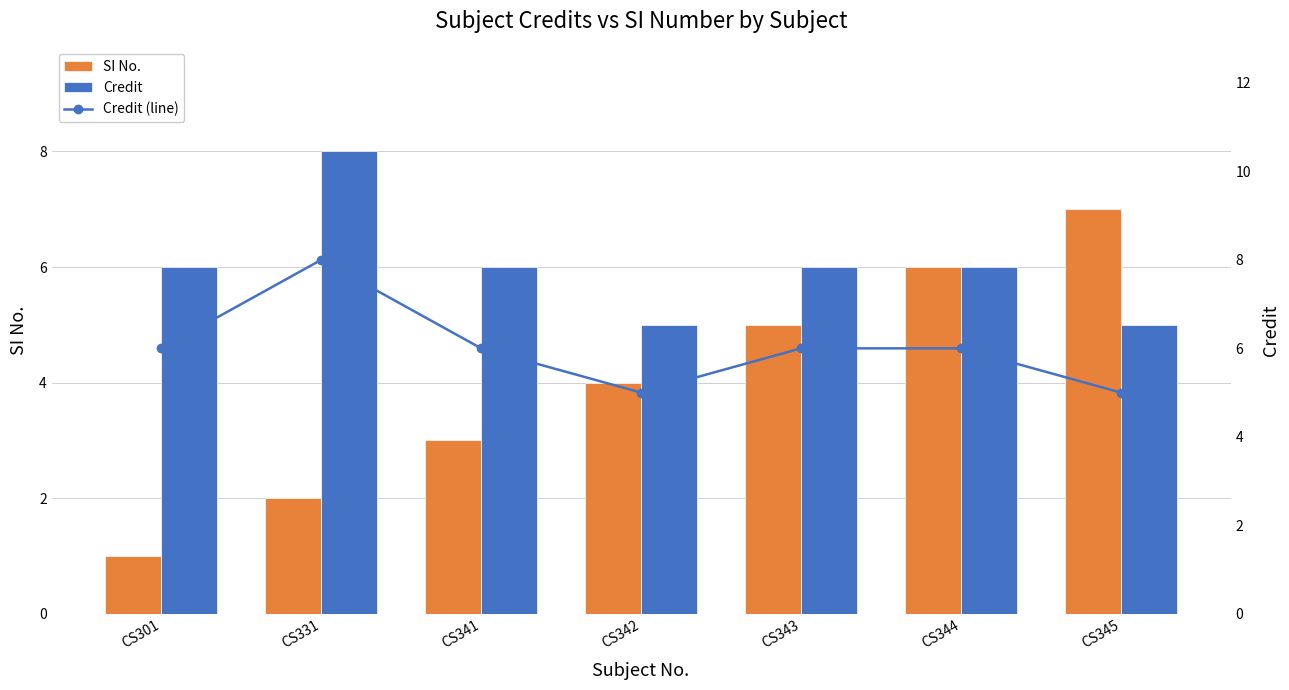

How many values in the SI No. series are below 4?

3